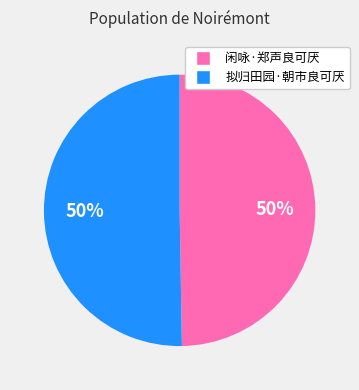

What percentage is the 闲咏·郑声良可厌 slice, to the nearest percent?

50%